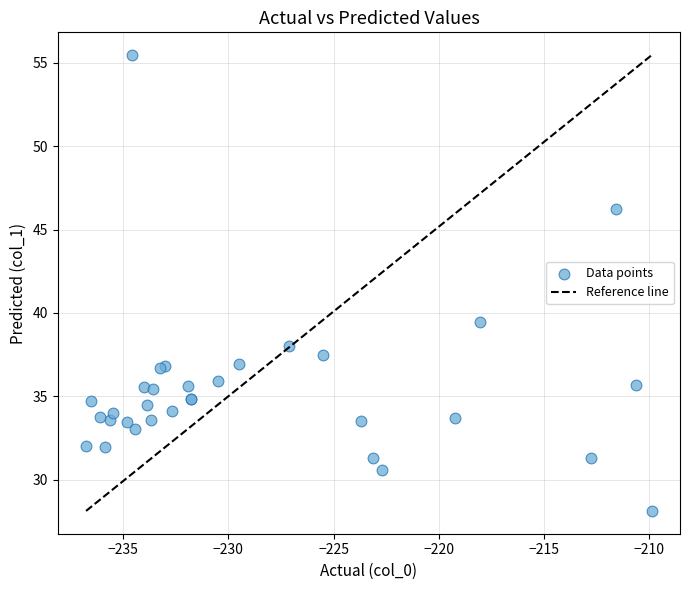

What Y value in the scatter plot is closest to 41?

39.4